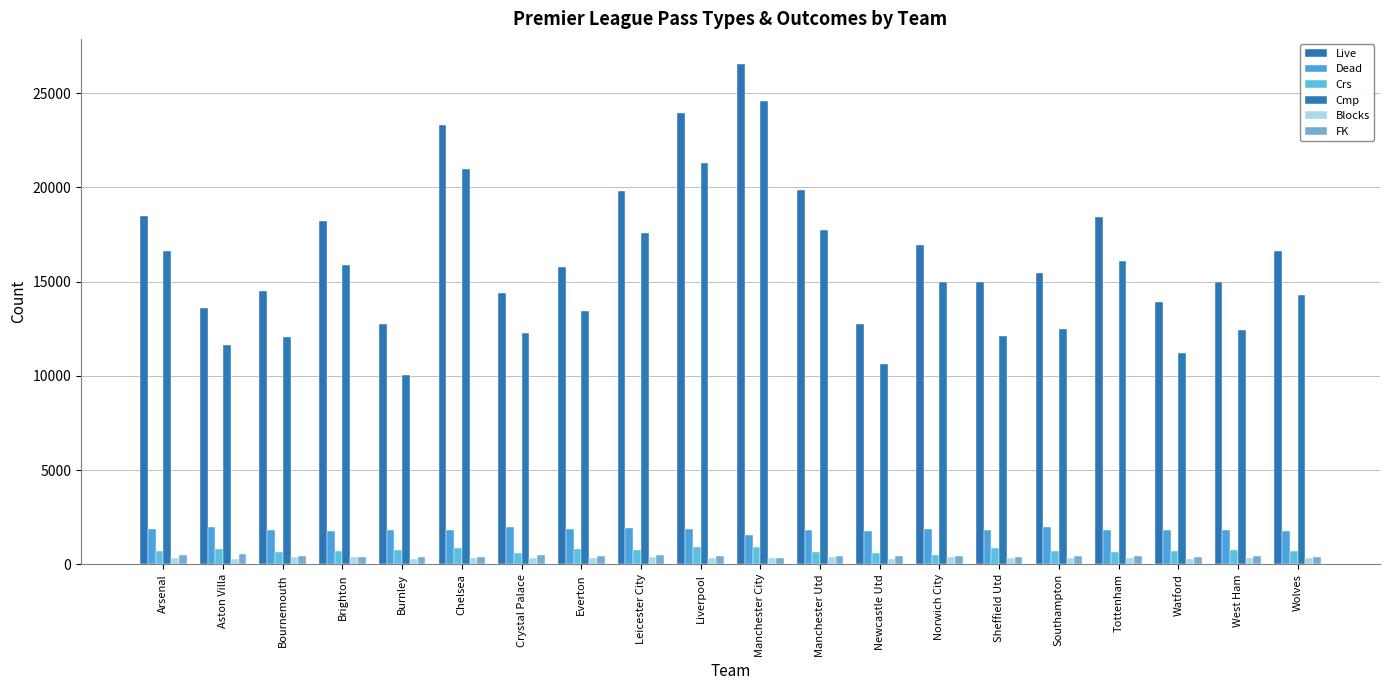

How many data points does each series have?

20